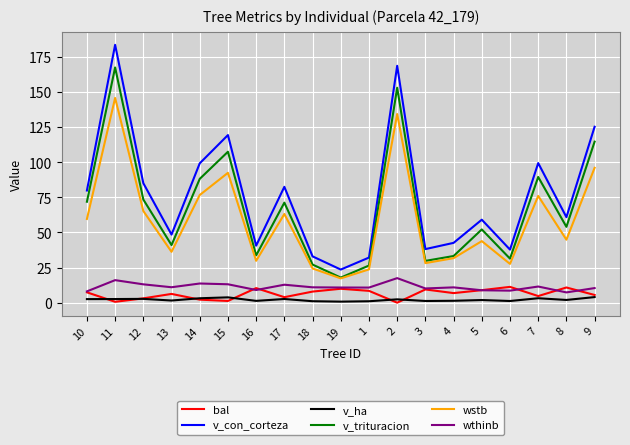

What is the lowest value of the wthinb series?

7.3